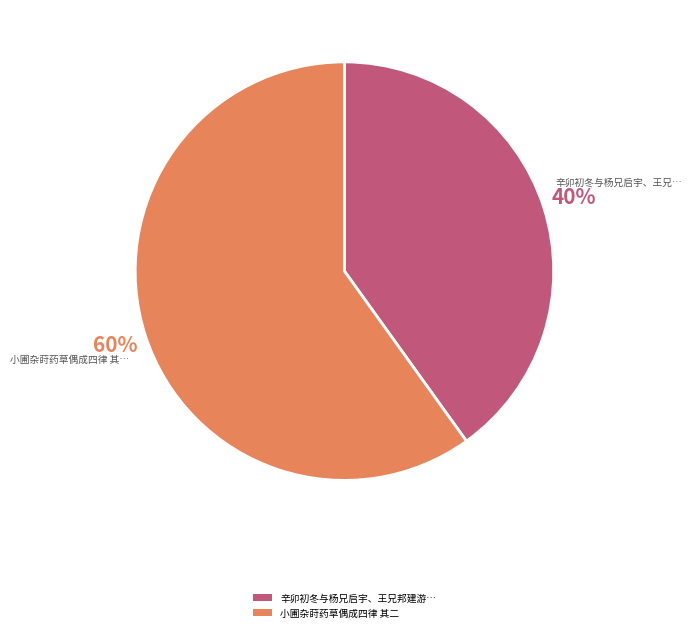

Does 小圃杂莳药草偶成四律 其二 represent more than half of the total?

Yes